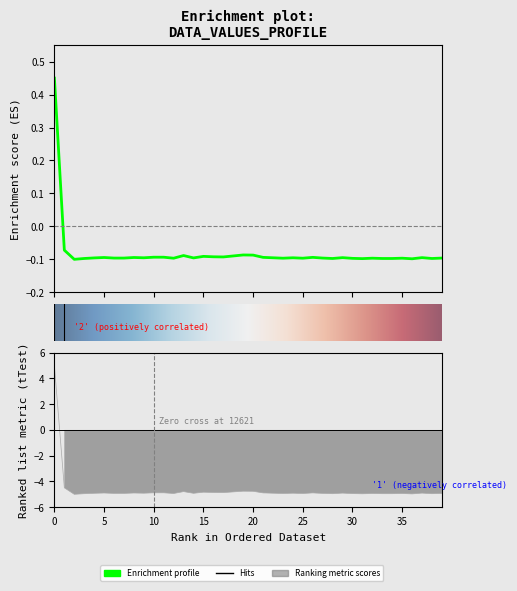

What is the spread (max minus min) of values at 5?

4.8